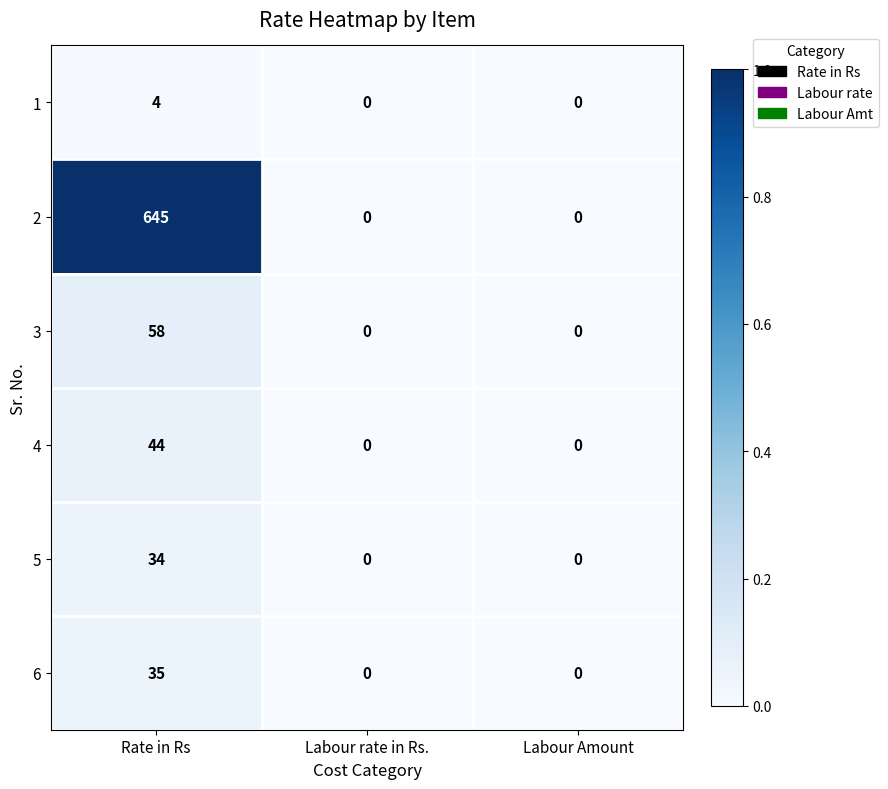

What is the sum of all 4 values?

44